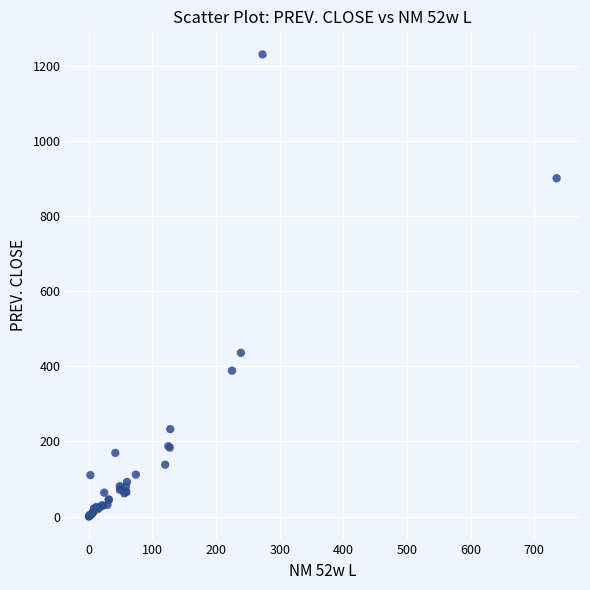

What Y value in the scatter plot is closest to 614?

435.7